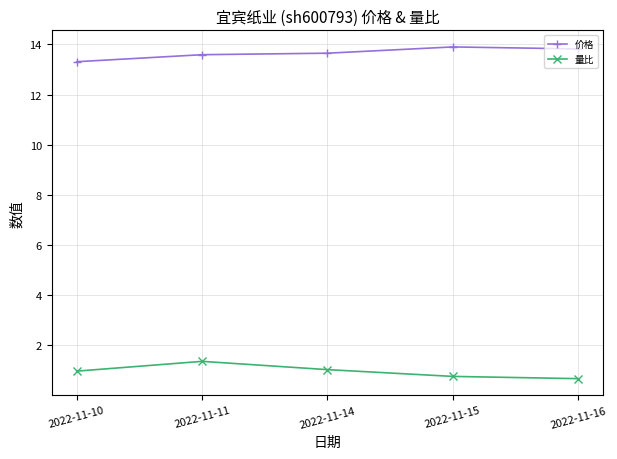

In 价格, how many points are higher than both neighbors (excluding endpoints)?

1